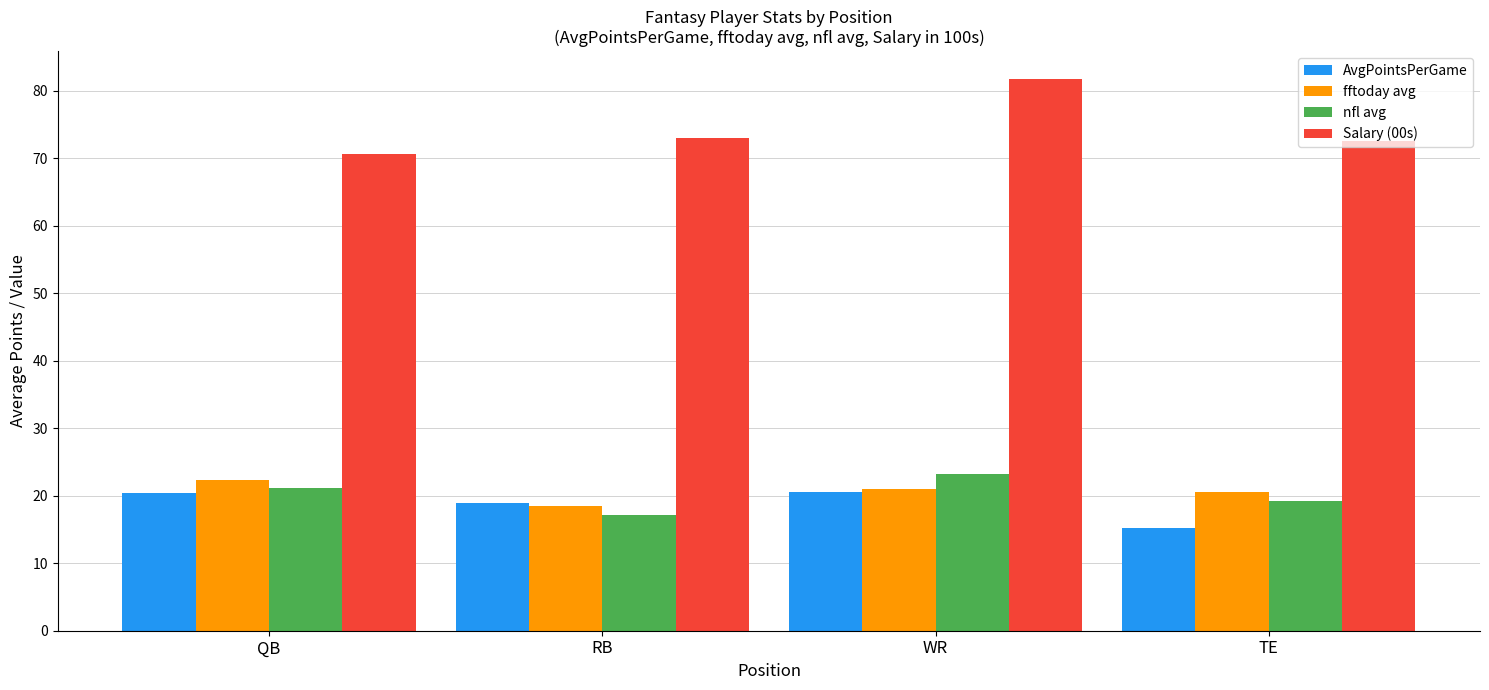

What is the difference between the maximum and minimum values in the fftoday avg series?

3.9